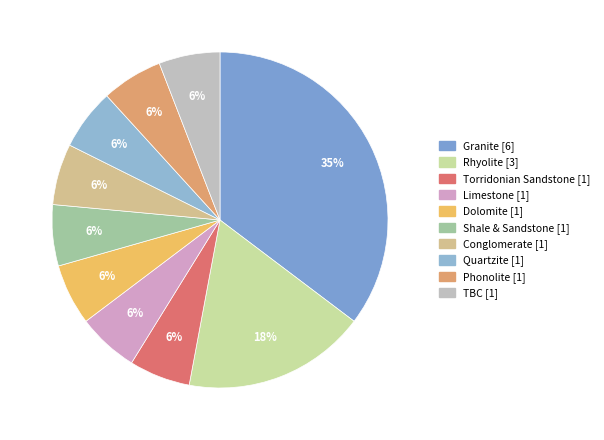

Which category has the biggest portion of the pie?

Granite